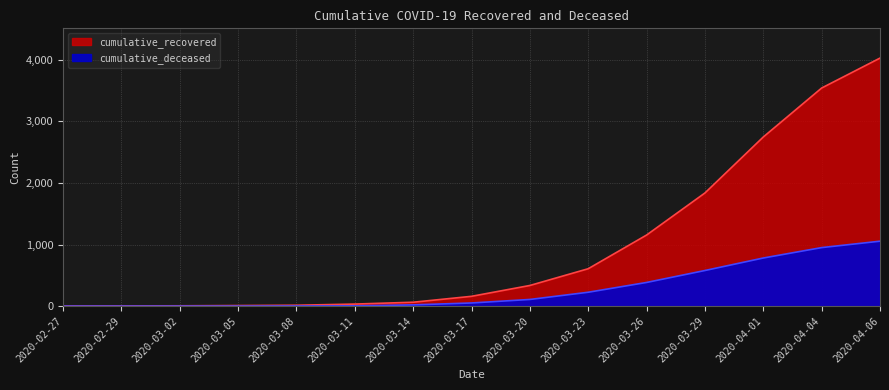

How many lines are shown in the chart?

2